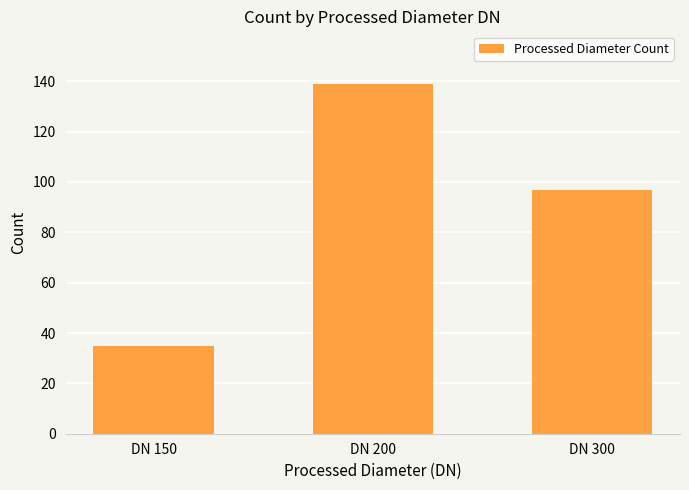

What is the difference between the maximum and minimum values?

104